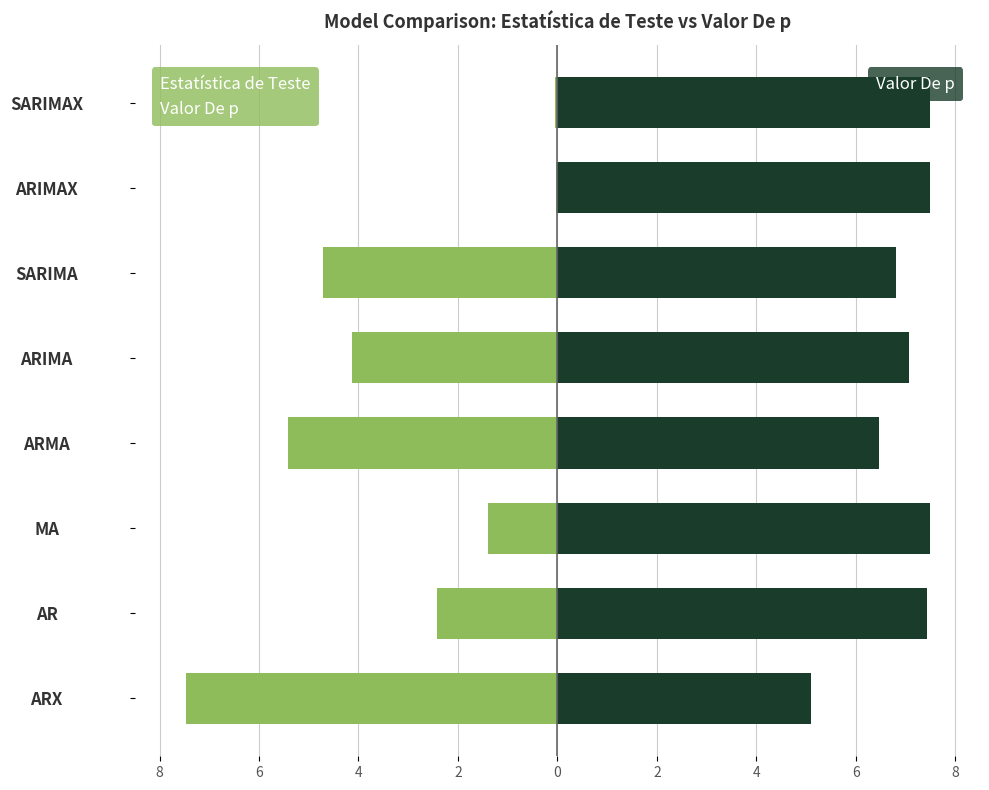

Count the number of categories in the chart.

8